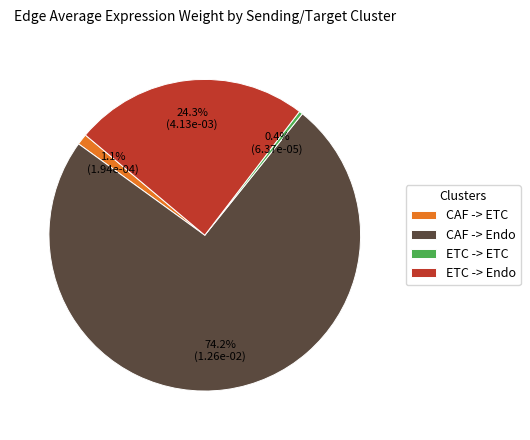

What portion of the pie excludes CAF -> ETC?

98.9%